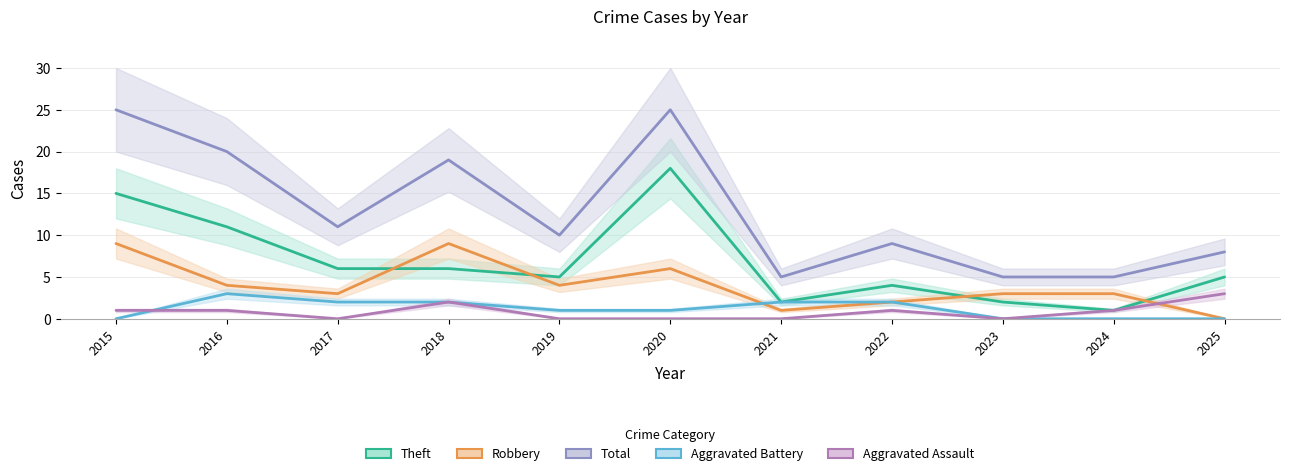

Reading right to left, list all the values displayed in this chart.

Theft: 5	1	2	4	2	18	5	6	6	11	15
Robbery: 0	3	3	2	1	6	4	9	3	4	9
Total: 8	5	5	9	5	25	10	19	11	20	25
Aggravated Battery: 0	0	0	2	2	1	1	2	2	3	0
Aggravated Assault: 3	1	0	1	0	0	0	2	0	1	1